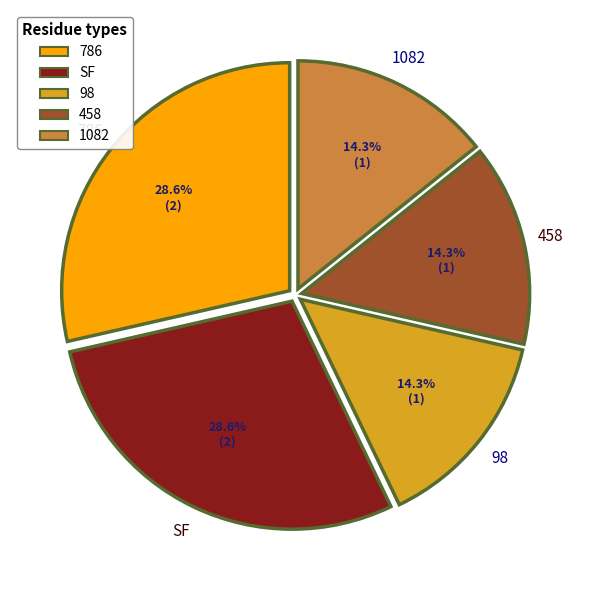

Combined, do SF and 1082 account for over 50%?

No